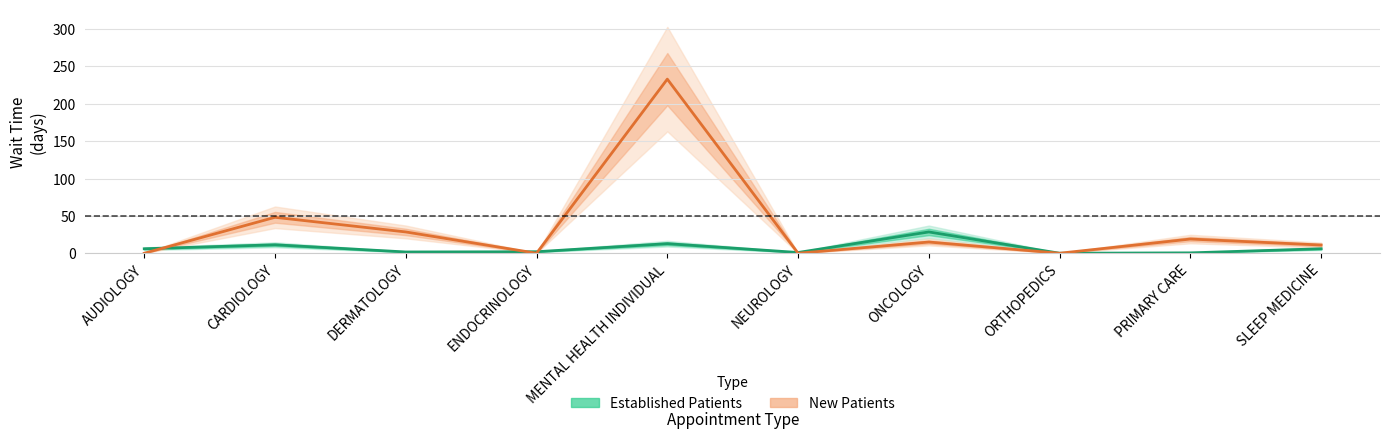

Read the Established Patients value at NEUROLOGY.

1.0